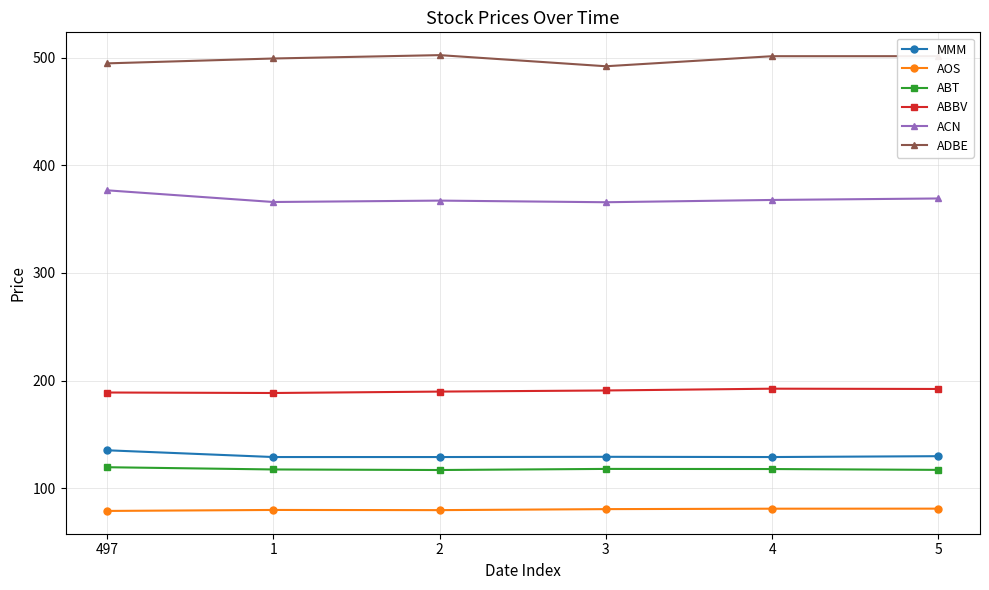

What is the total value across all series at 2?

1384.7